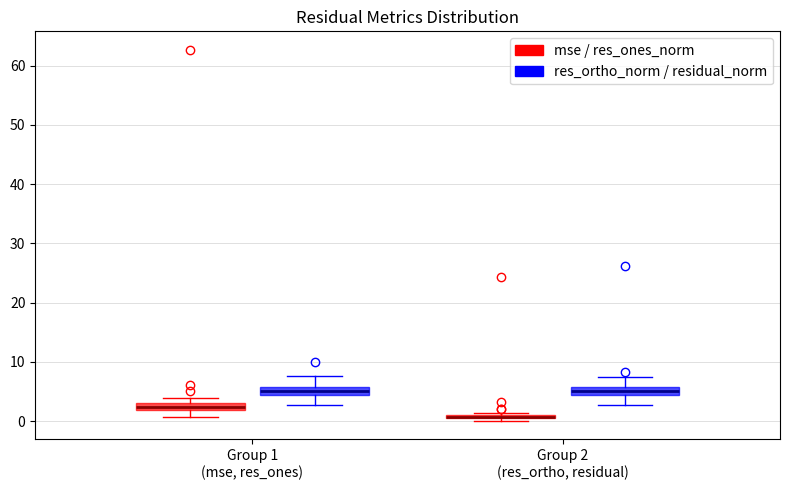

Where does the upper whisker of the box for Group 2 (res_ortho, residual) (res_ortho_norm / residual_norm) end on the y-axis? The values are not printed on the chart, so give them approximately, as read against the axis.

7